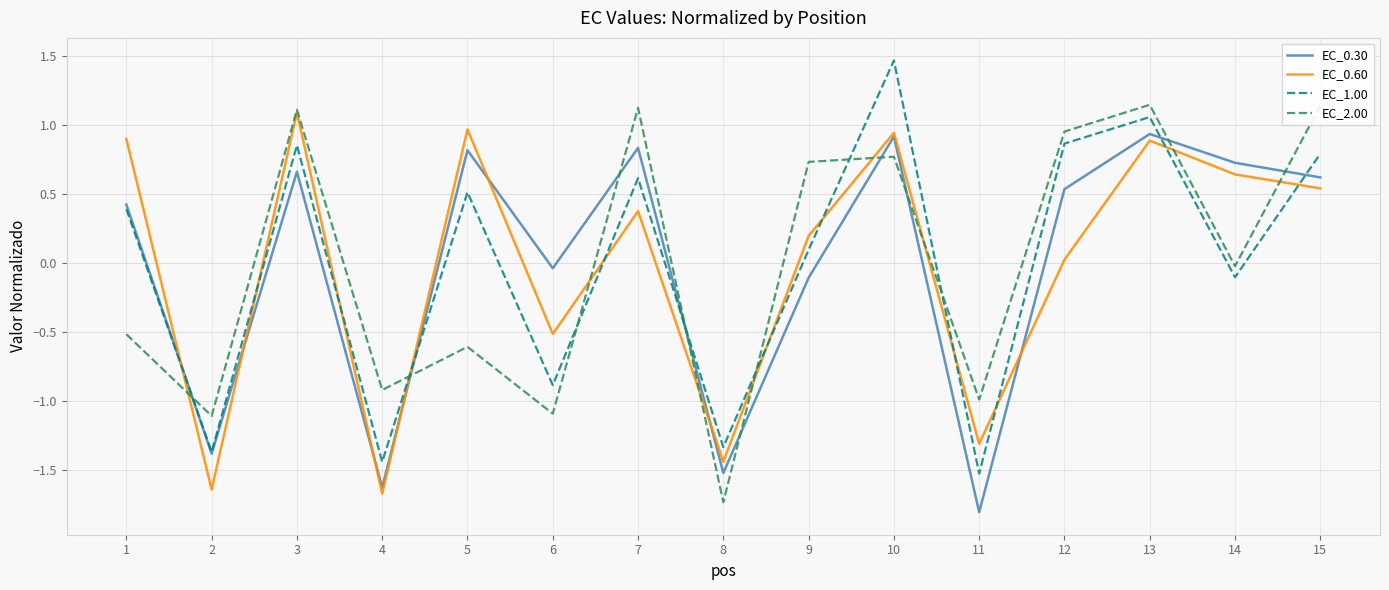

Does the chart have visible grid lines?

Yes